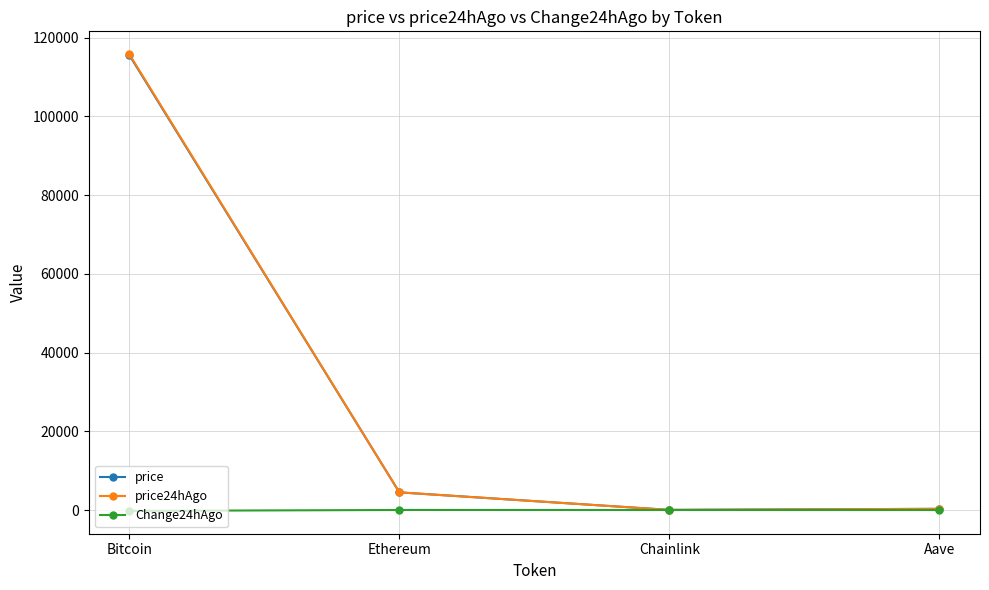

Which label corresponds to the largest value in the chart?

Bitcoin